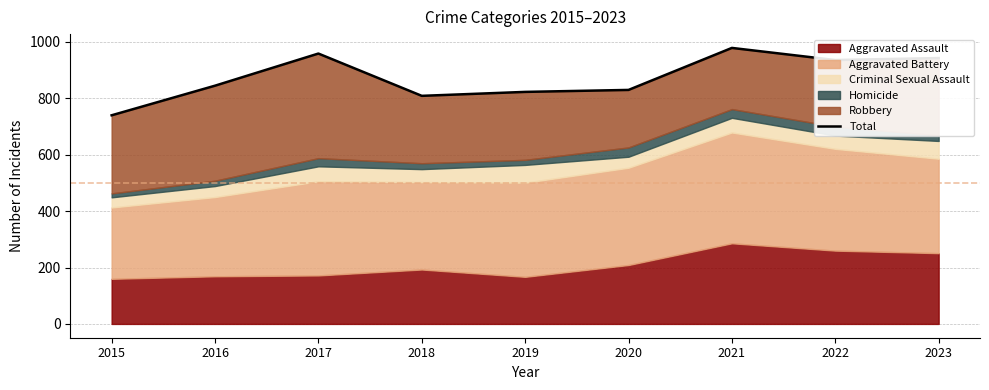

Approximately how many times larger is the value at 2020 compared to 2023?

0.9